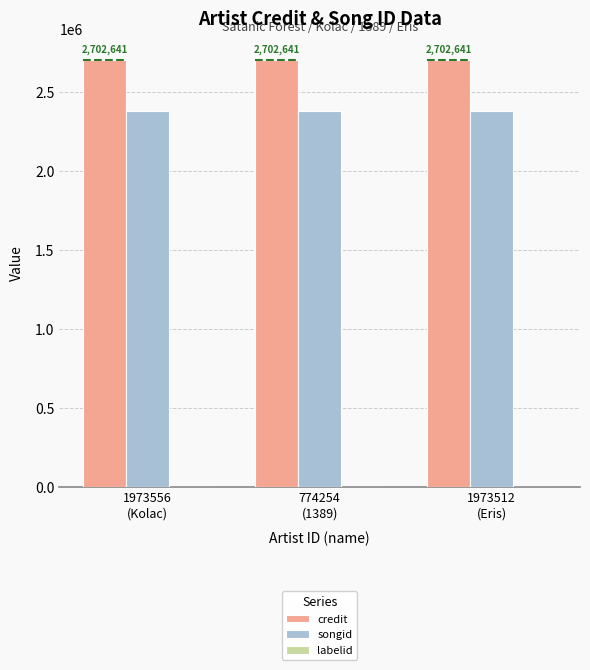

Which series has the largest total across all categories?

credit